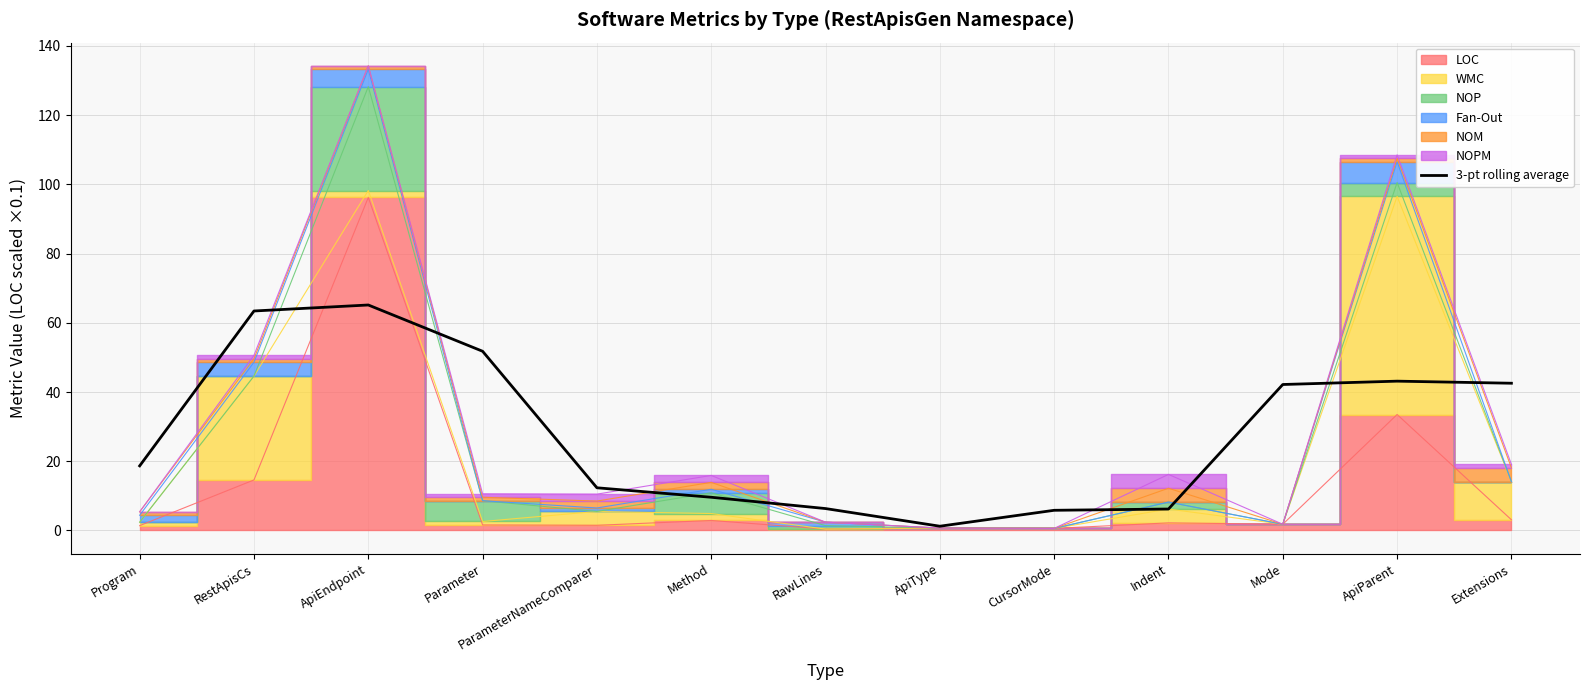

What is the change in value from ApiType to ApiParent?

+41.9